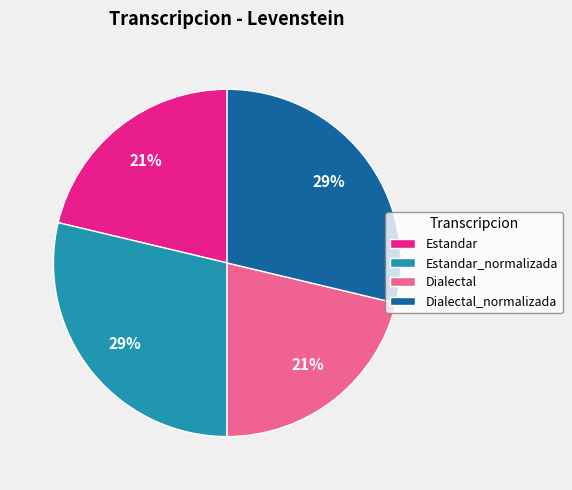

Does any single category account for the majority?

No